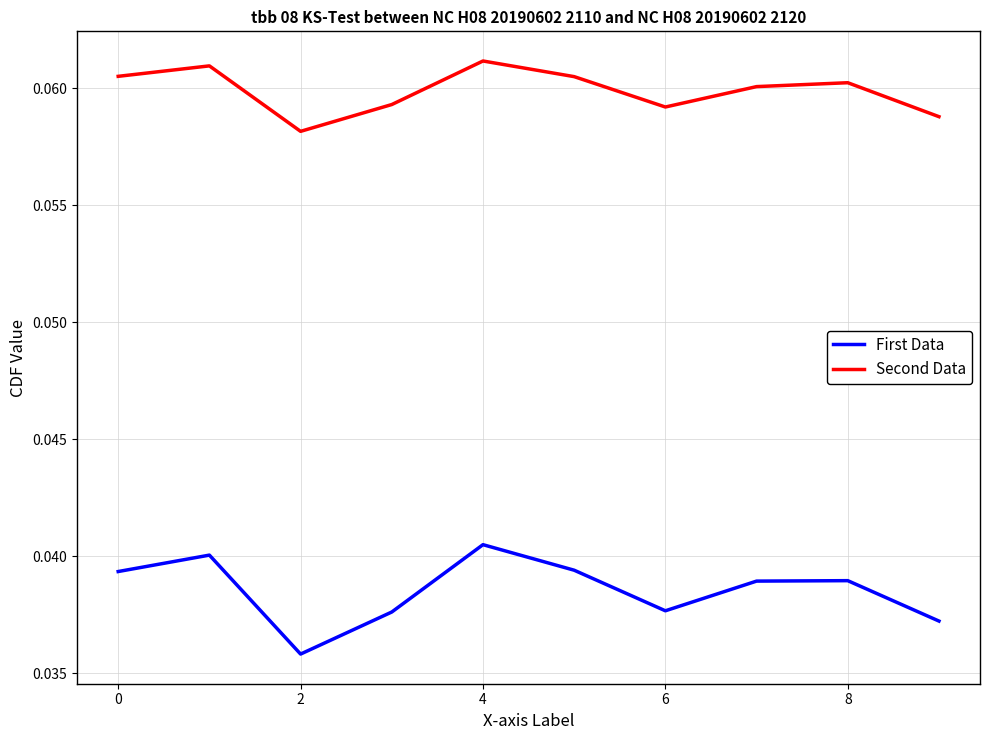

Rank the series by their average value, from lowest to highest.

First Data, Second Data